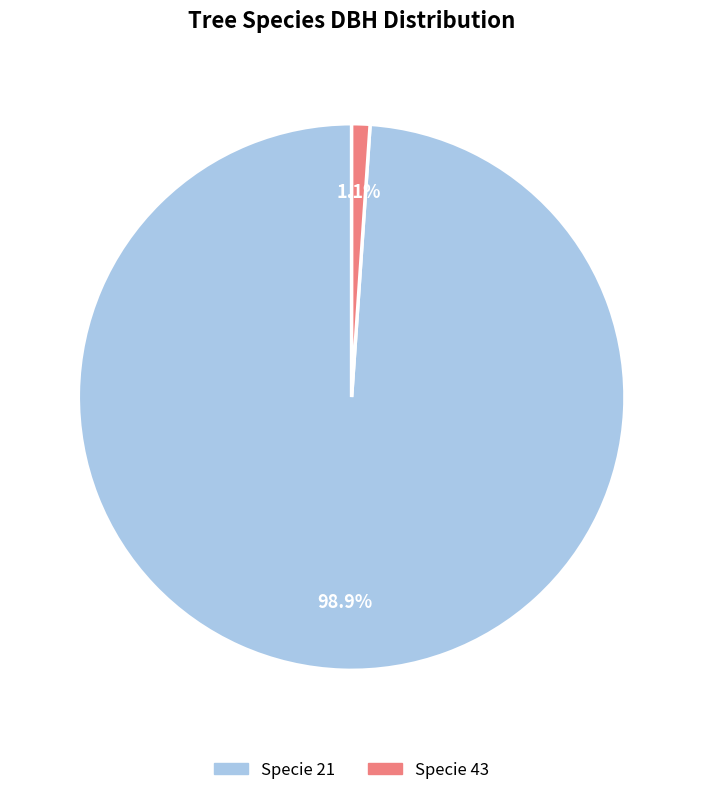

What is the smallest slice in the pie chart?

Specie 43